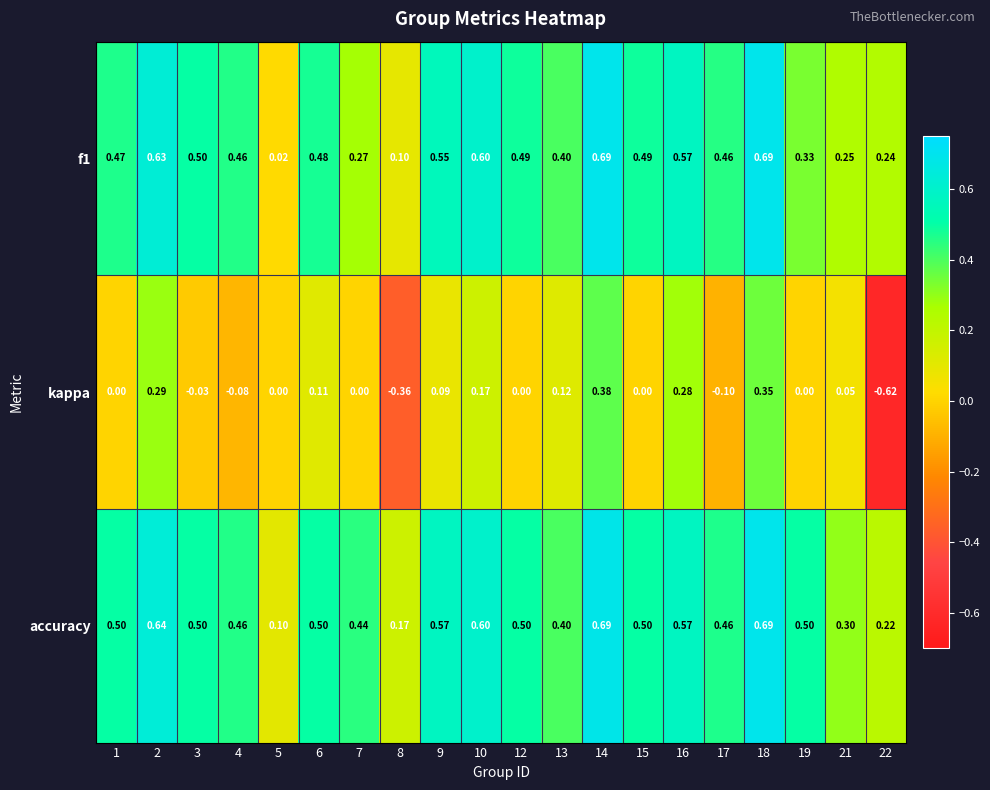

Between 21 and 22, which series saw the biggest shift?

kappa